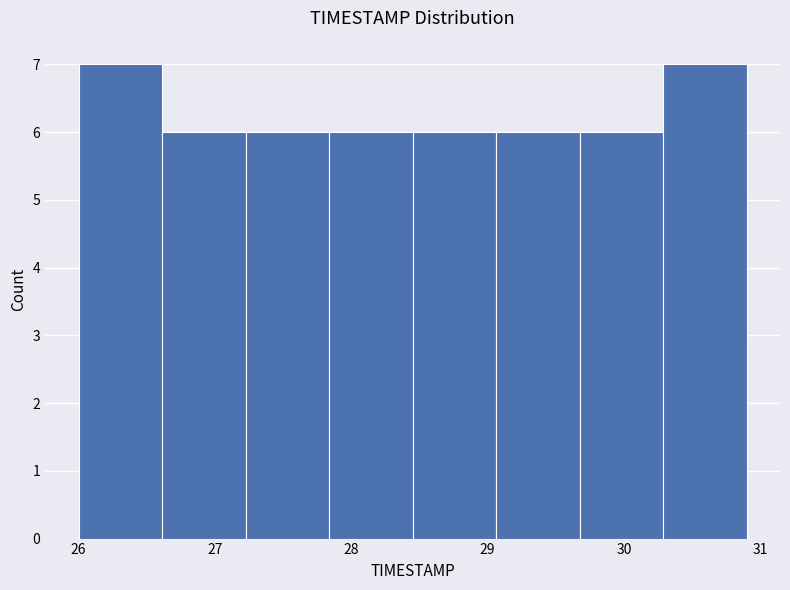

Reading left to right, transcribe this chart: for each bar, give the range it covers on the x-axis and its height. Neither the bar edges nor the heights are printed on the chart, so give them approximately, as read against the axes.

26.0 to 26.6: 7
26.6 to 27.2: 6
27.2 to 27.8: 6
27.8 to 28.5: 6
28.5 to 29.1: 6
29.1 to 29.7: 6
29.7 to 30.3: 6
30.3 to 30.9: 7